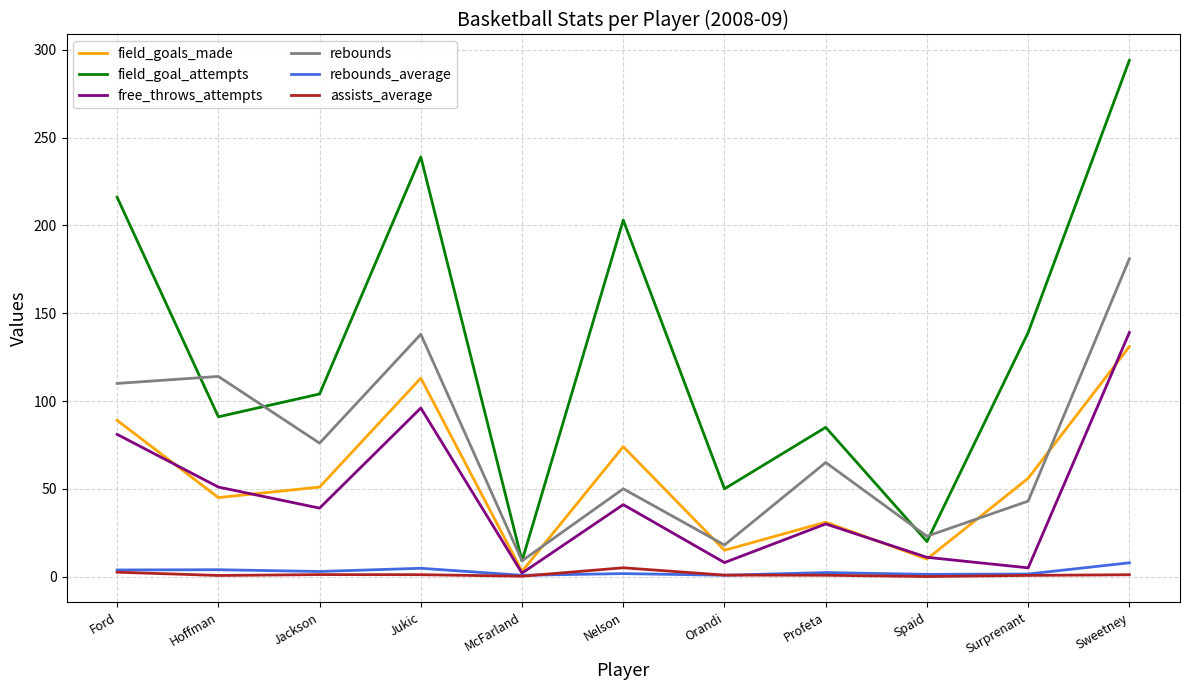

True or false: field_goals_made and assists_average intersect in this chart.

False